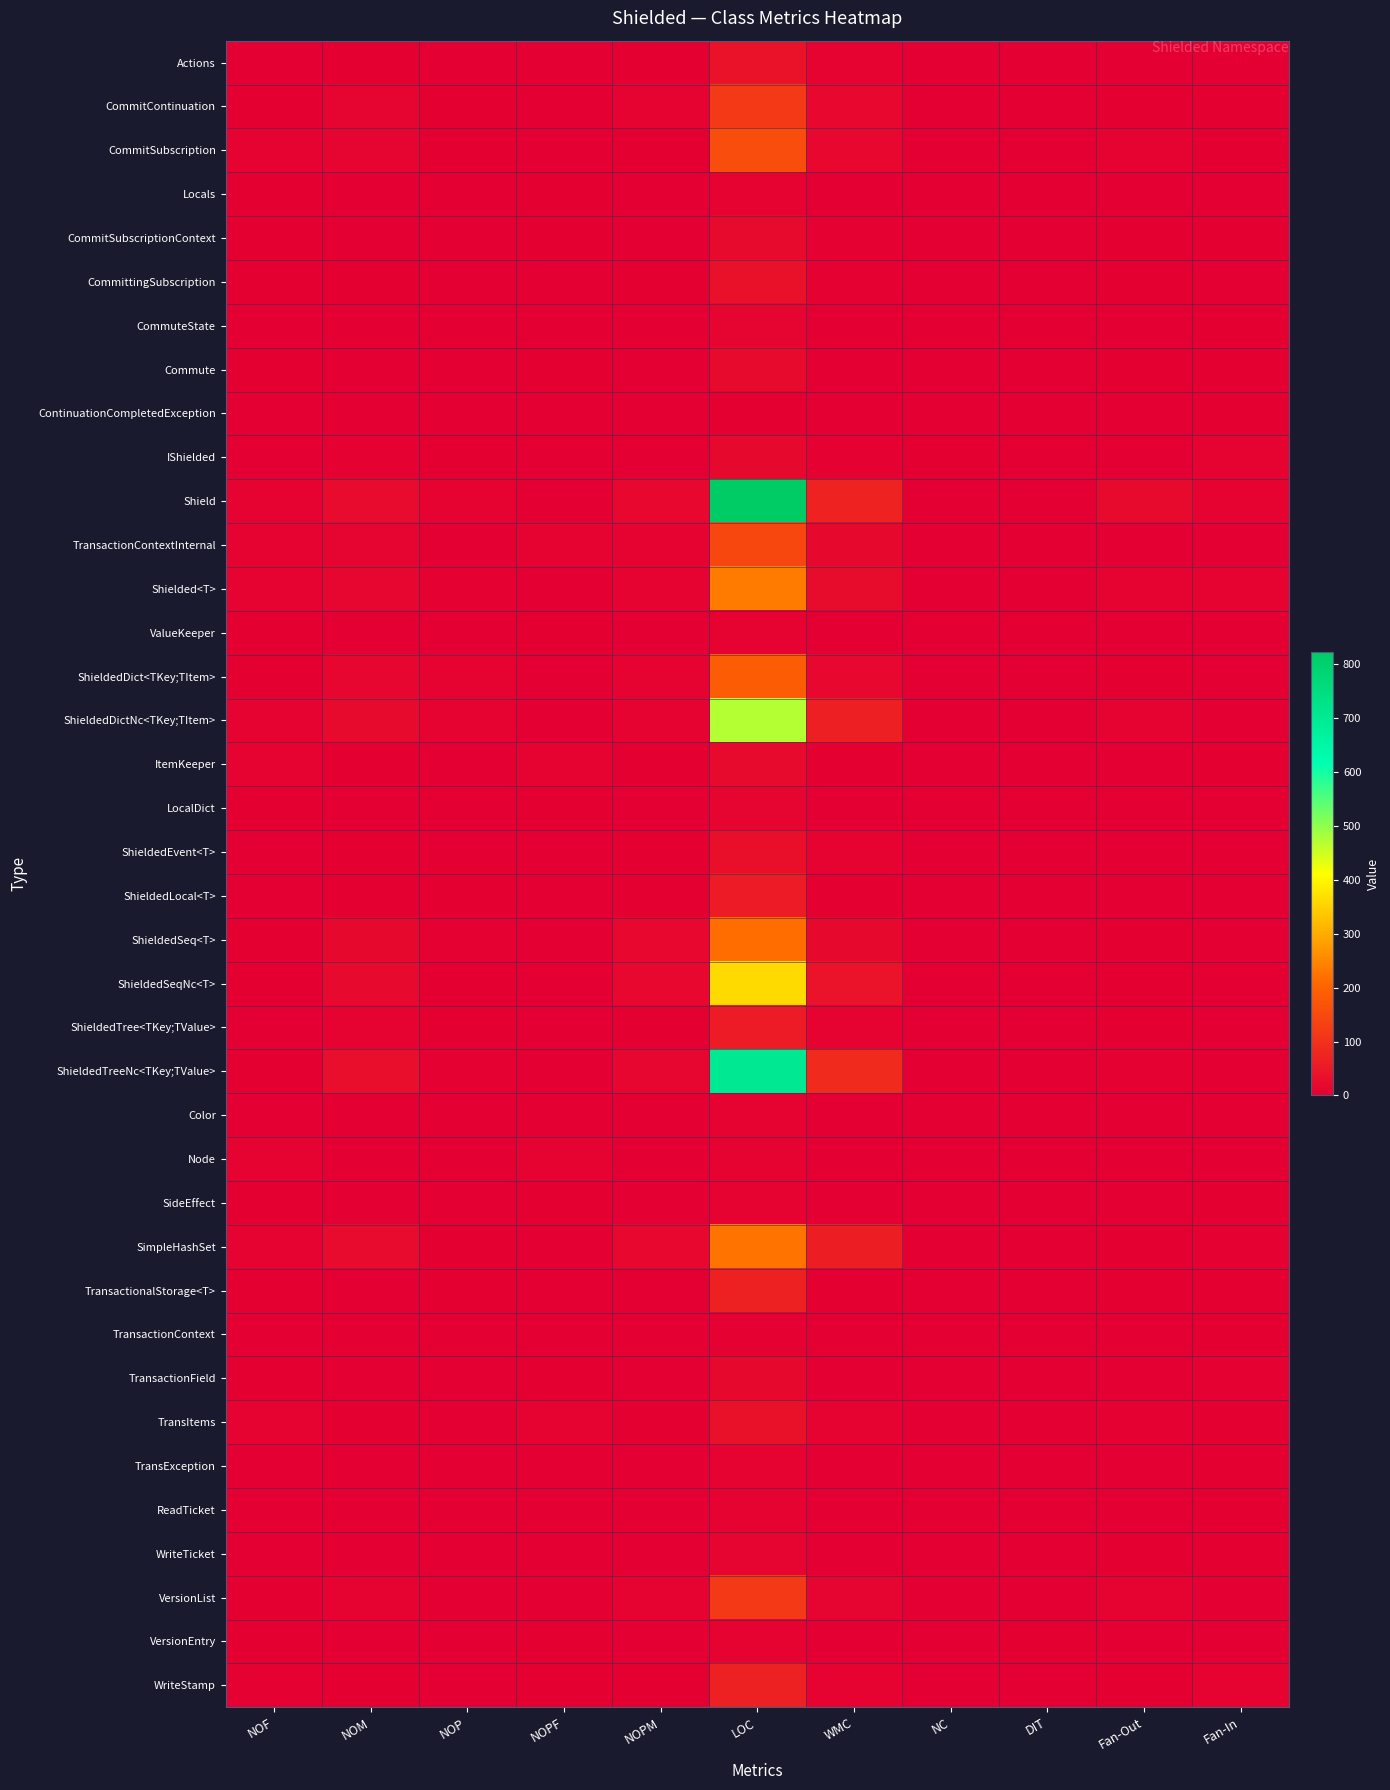

Which category has the lowest value across all series?

NOF